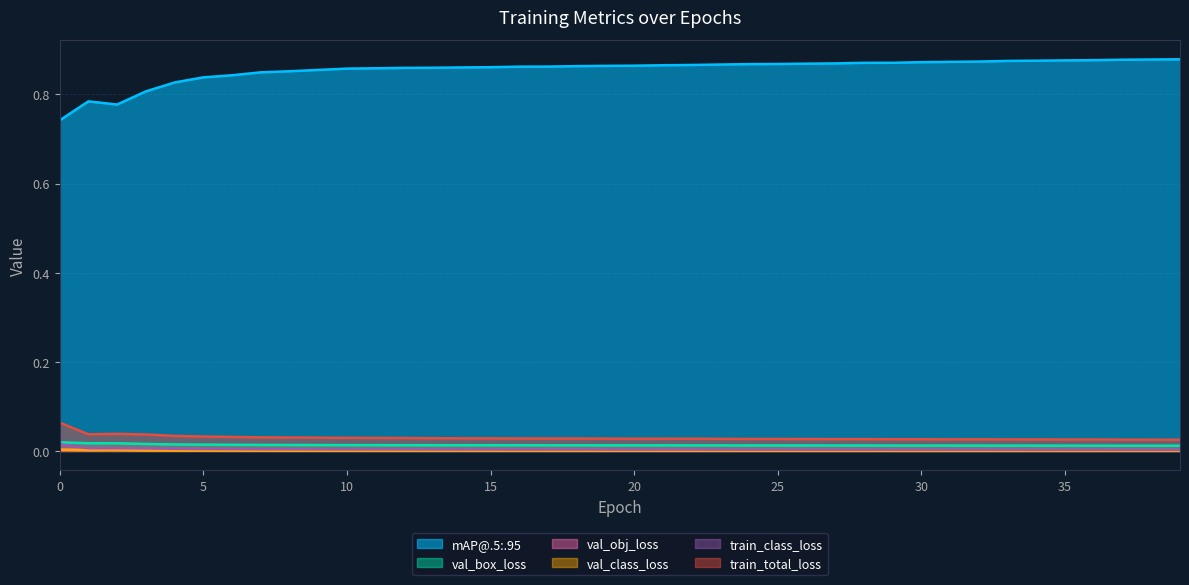

True or false: val_obj_loss and mAP@.5:.95 intersect in this chart.

False